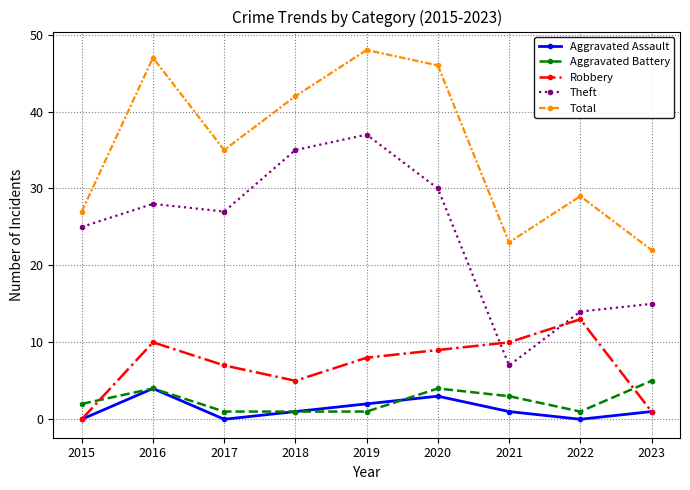

What is the difference between the maximum and minimum values in the Aggravated Battery series?

4